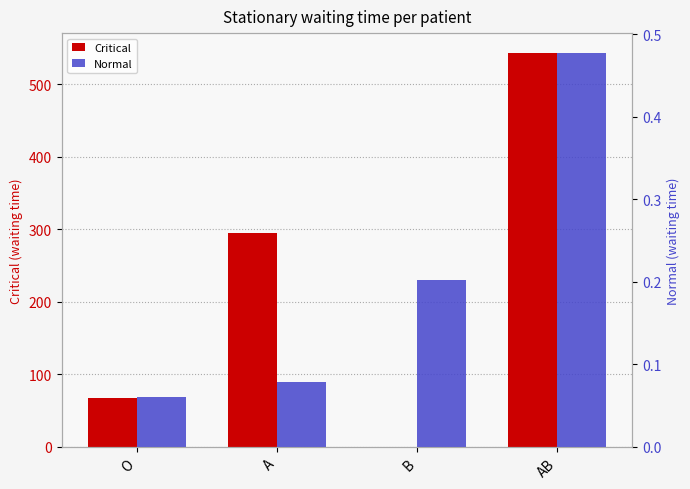

What is the label of the 4th bar from the left?

AB